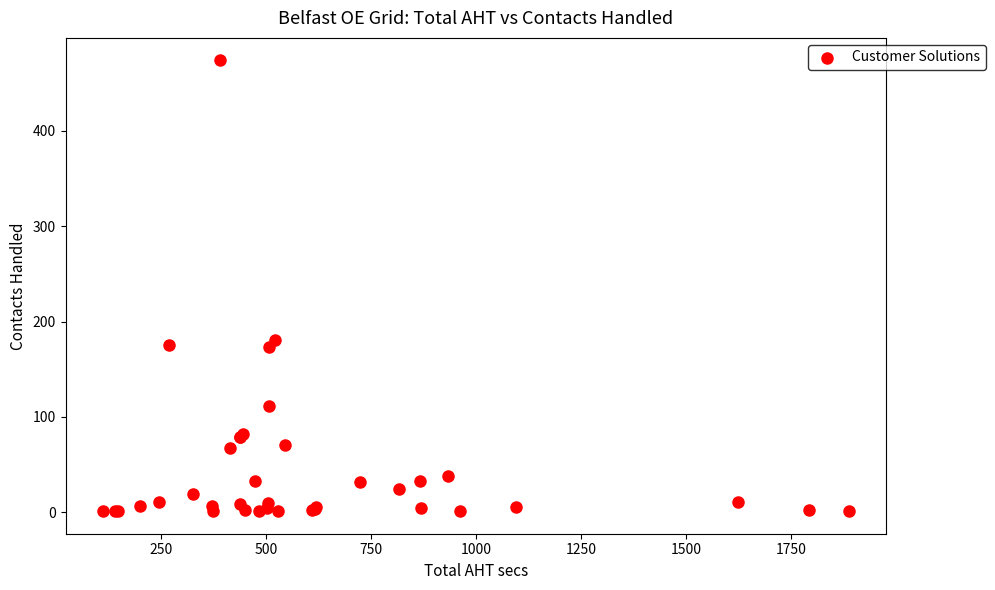

What Y value in the scatter plot is closest to 237?

181